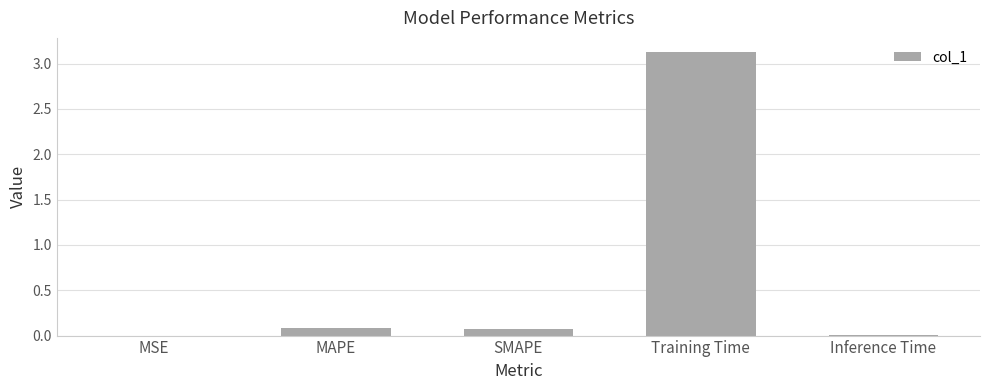

At which category does the chart reach its peak across all series?

Training Time